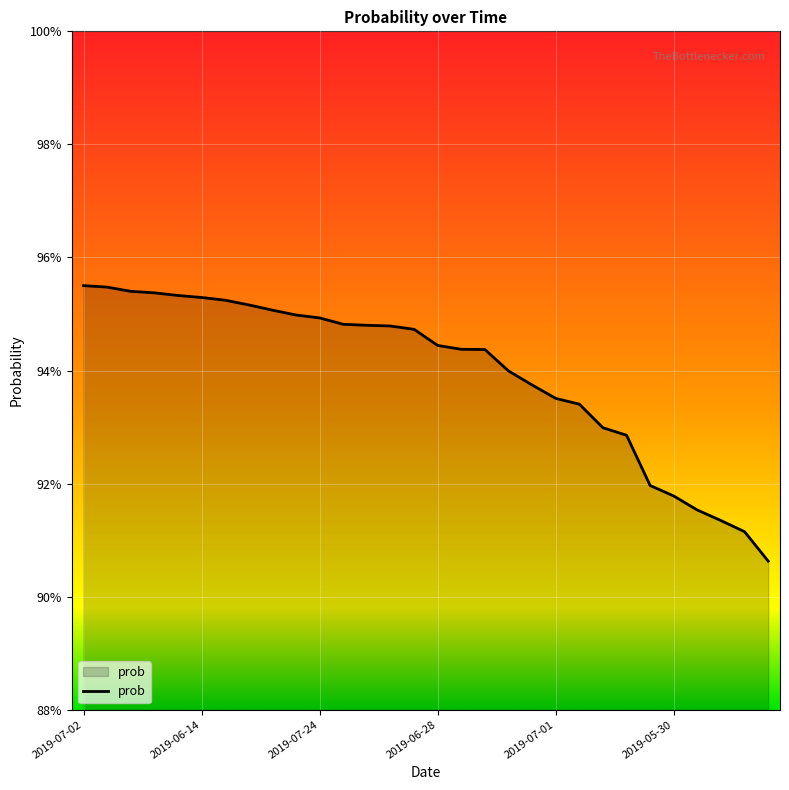

Reading left to right, transcribe all the data shown in this chart.

1.0	1.0	1.0	1.0	1.0	1.0	1.0	1.0	1.0	0.9	0.9	0.9	0.9	0.9	0.9	0.9	0.9	0.9	0.9	0.9	0.9	0.9	0.9	0.9	0.9	0.9	0.9	0.9	0.9	0.9